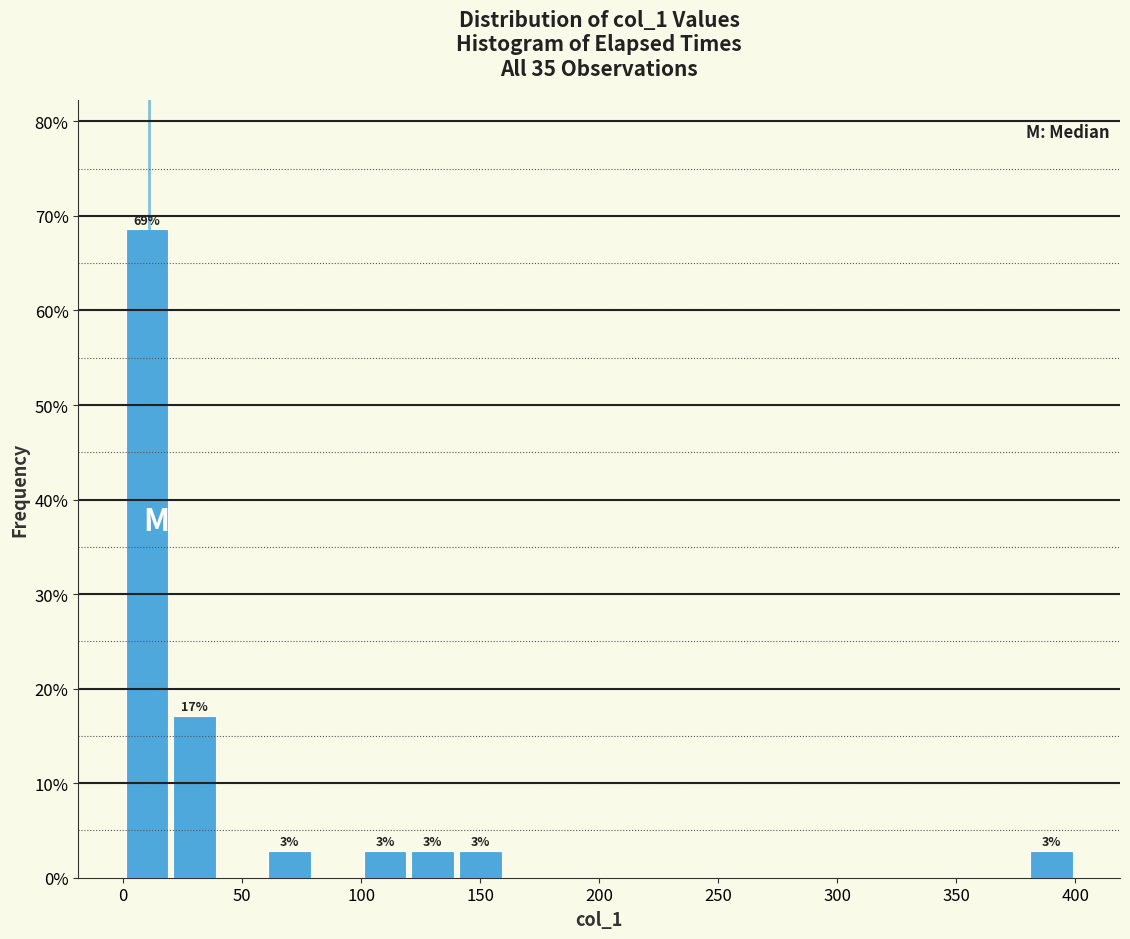

Around what value on the x-axis is the tallest bar? Give the approximate position of its centre, as read against the axis.

10